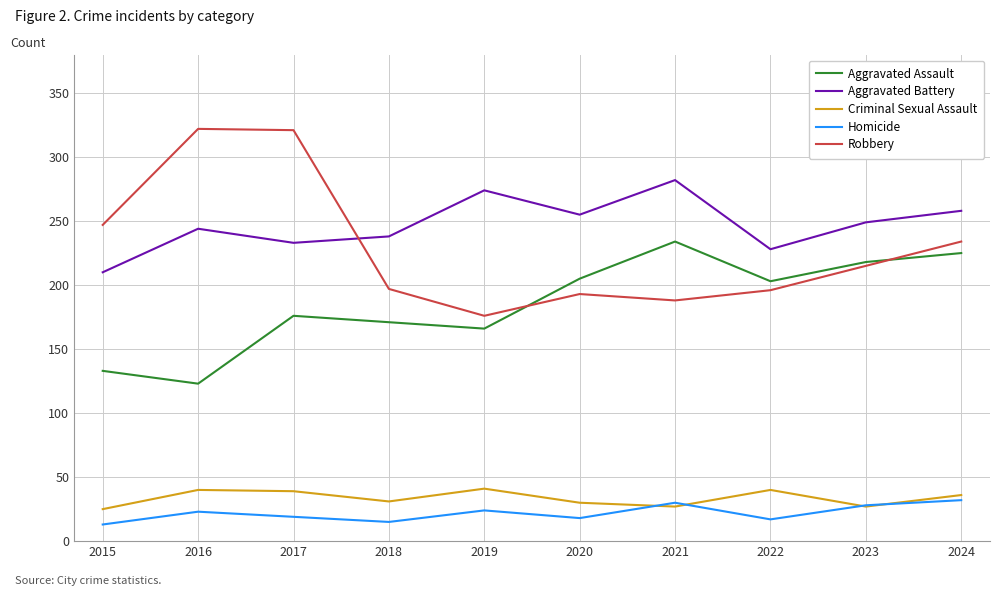

Rank the series by their maximum value, from highest to lowest.

Robbery, Aggravated Battery, Aggravated Assault, Criminal Sexual Assault, Homicide